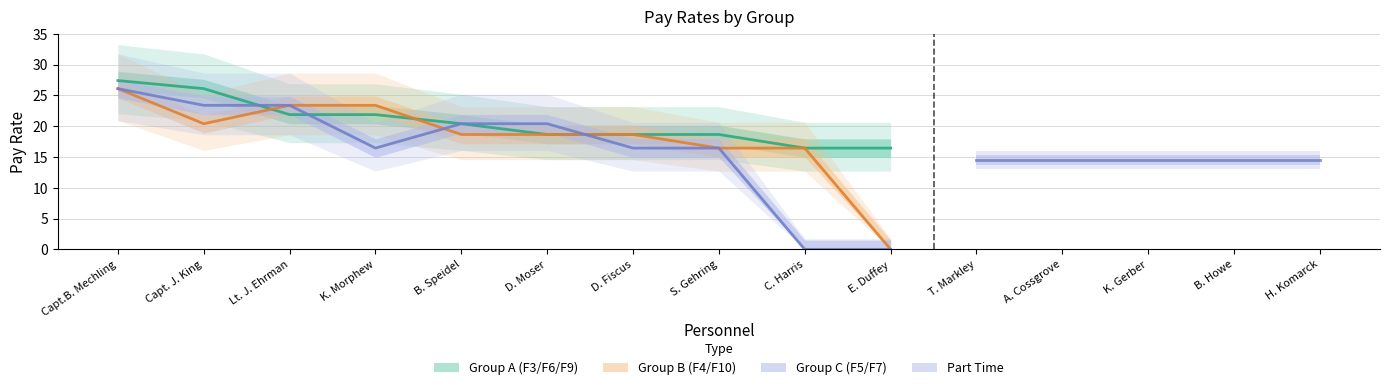

The Group B (F4/F10) series shows 6.9 at D. Moser. True or false?

False